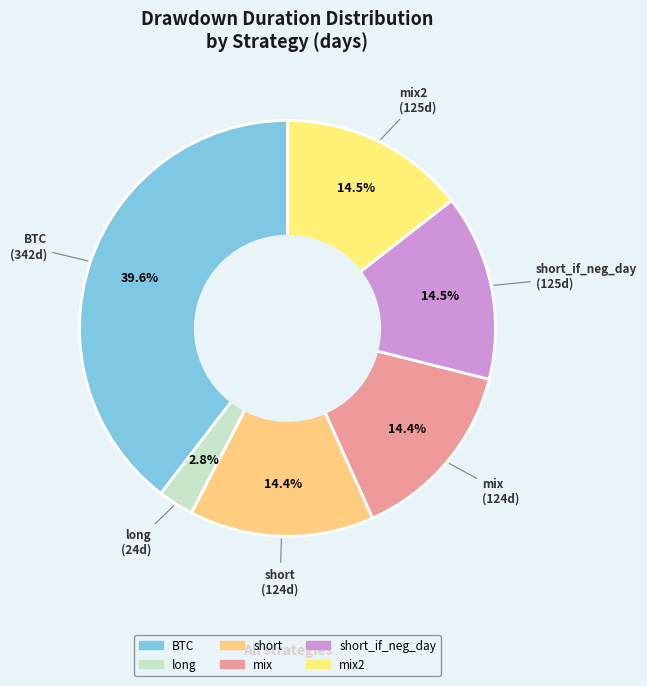

Is there a majority slice in this chart?

No